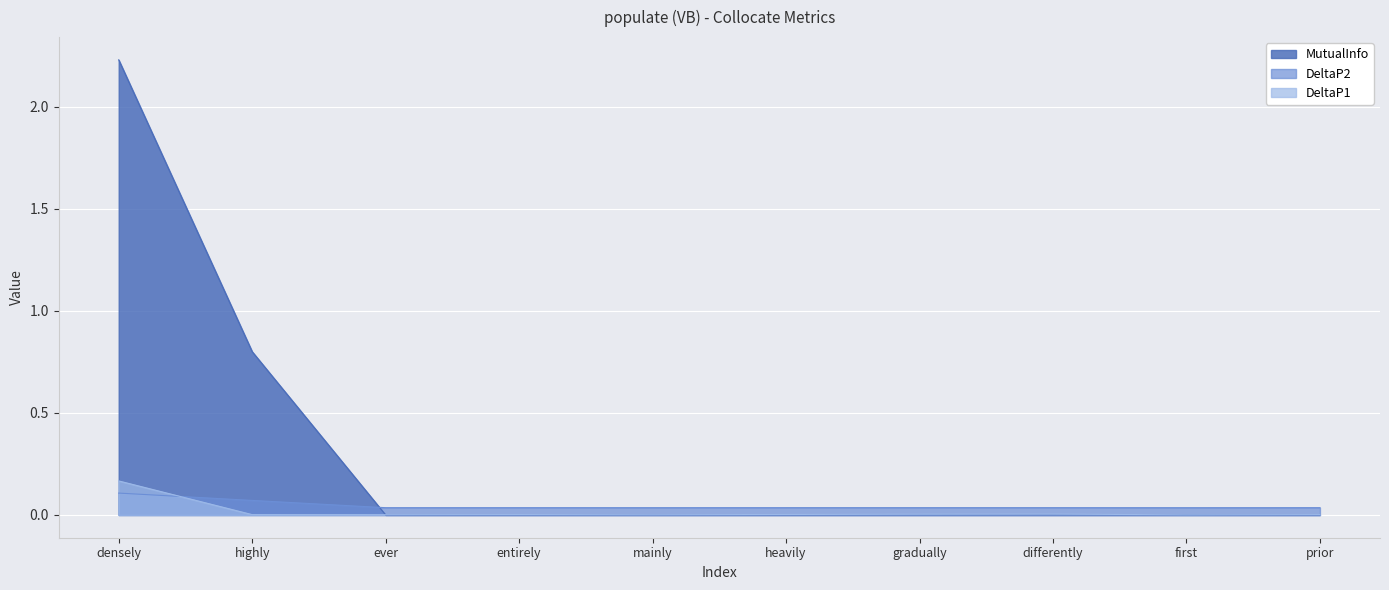

True or false: DeltaP2 has a value of 0.1 at densely.

True